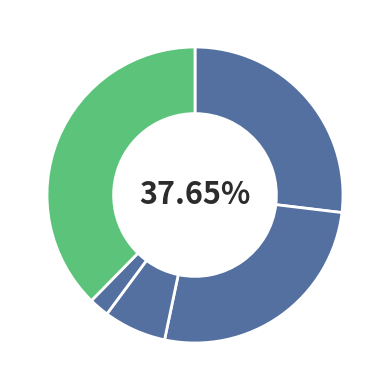

What is the largest slice in the pie chart?

Robbery